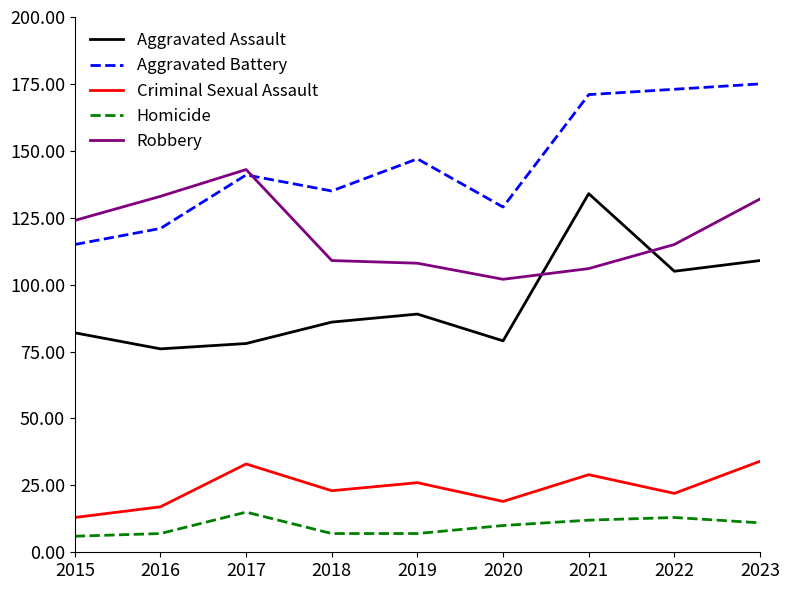

Is it true that Criminal Sexual Assault equals 13 at 2015?

True